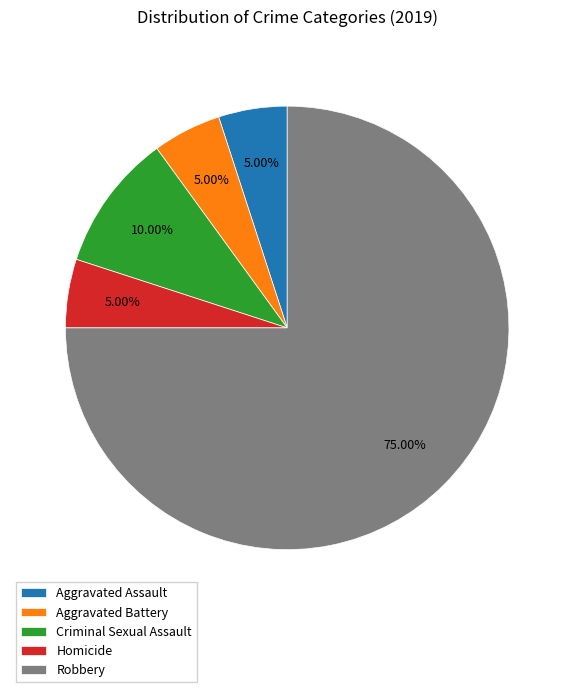

Which has a higher value, Criminal Sexual Assault or Aggravated Assault?

Criminal Sexual Assault